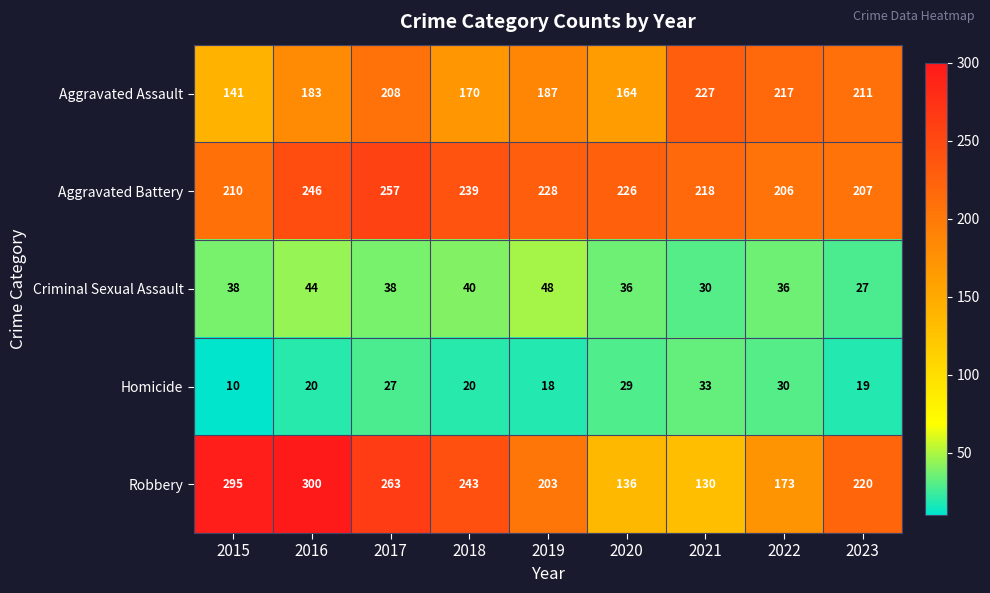

Is the value of Homicide at 2022 greater than the value of Aggravated Battery at 2016?

No